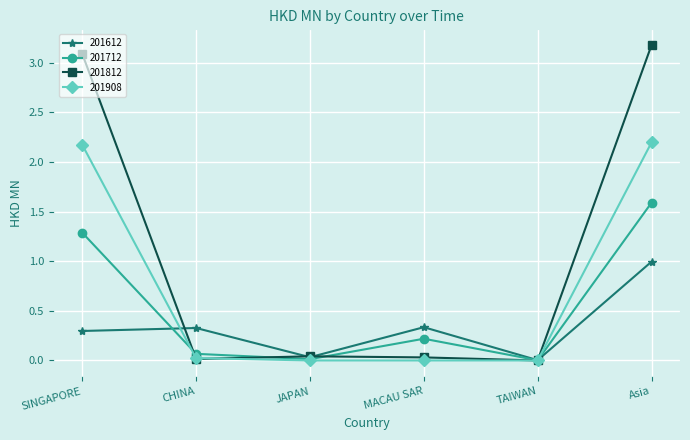

Which category has the highest value in the 201612 series?

Asia